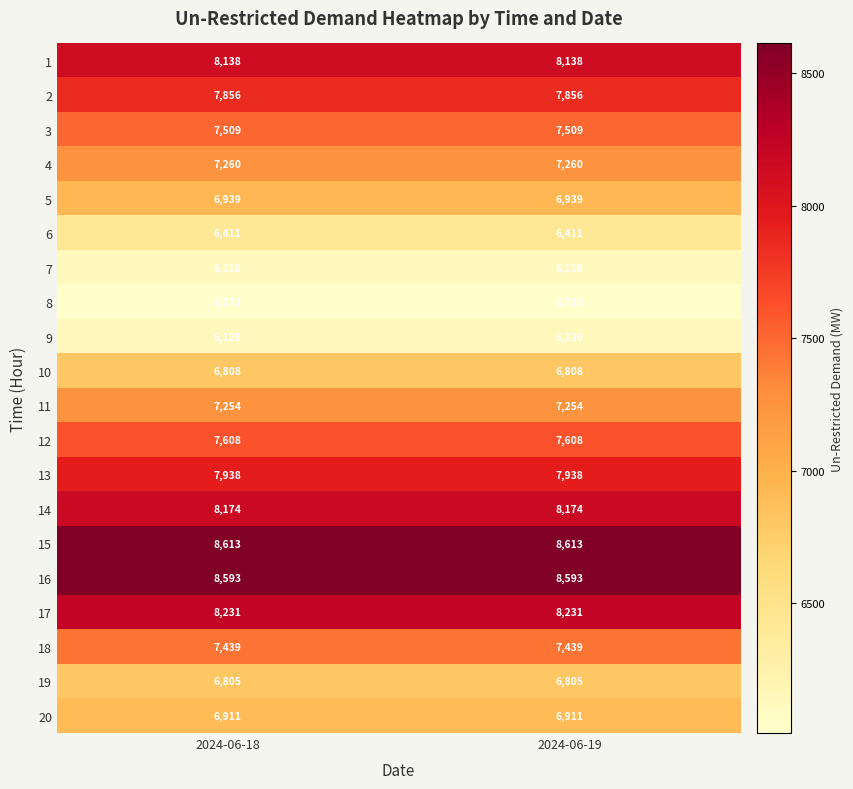

What is the difference between the highest and lowest values at 2024-06-19?

2602